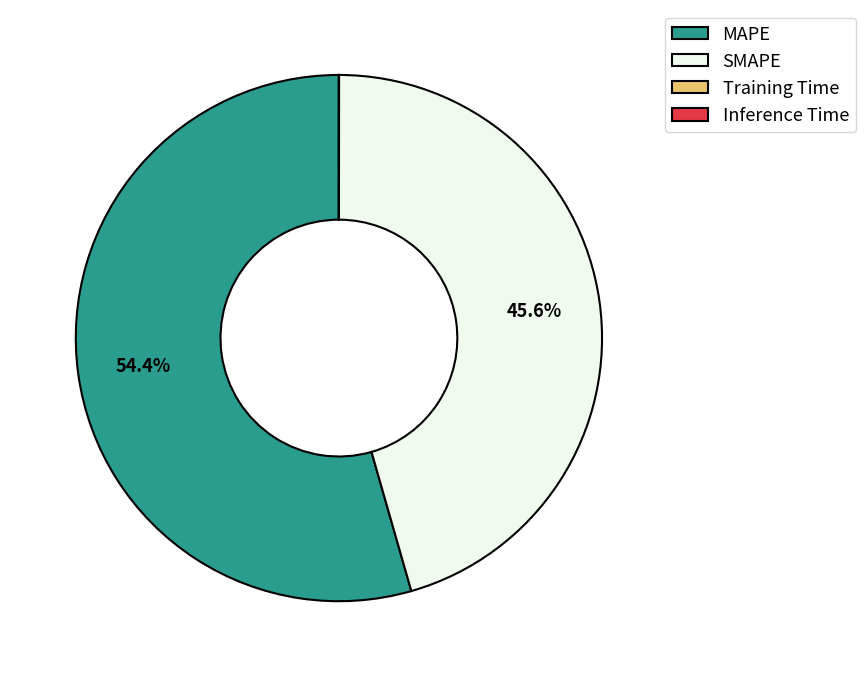

Which slice is the largest?

MAPE